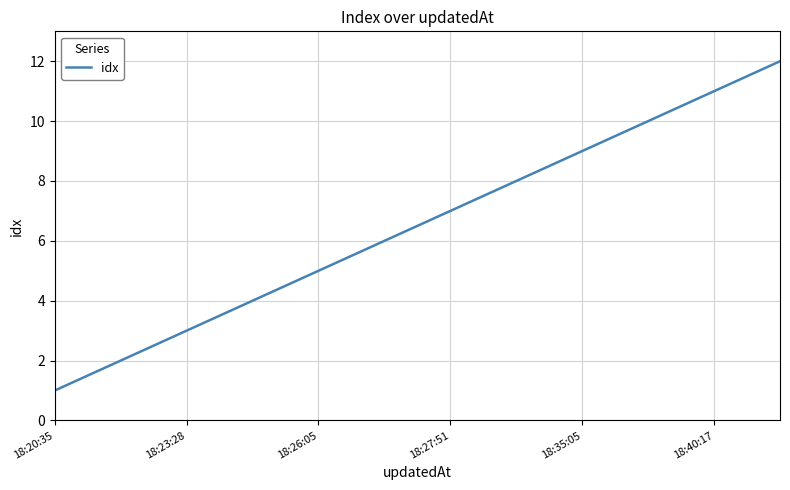

What is the sum of all values?

78